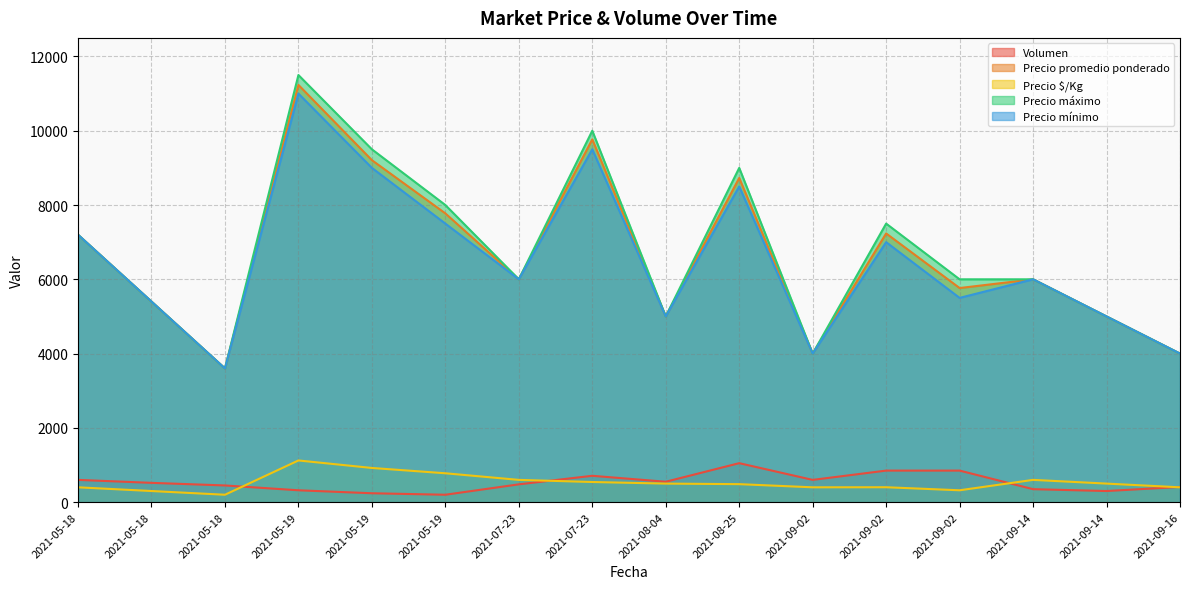

What is the difference between the maximum and minimum values in the Precio promedio ponderado series?

7634